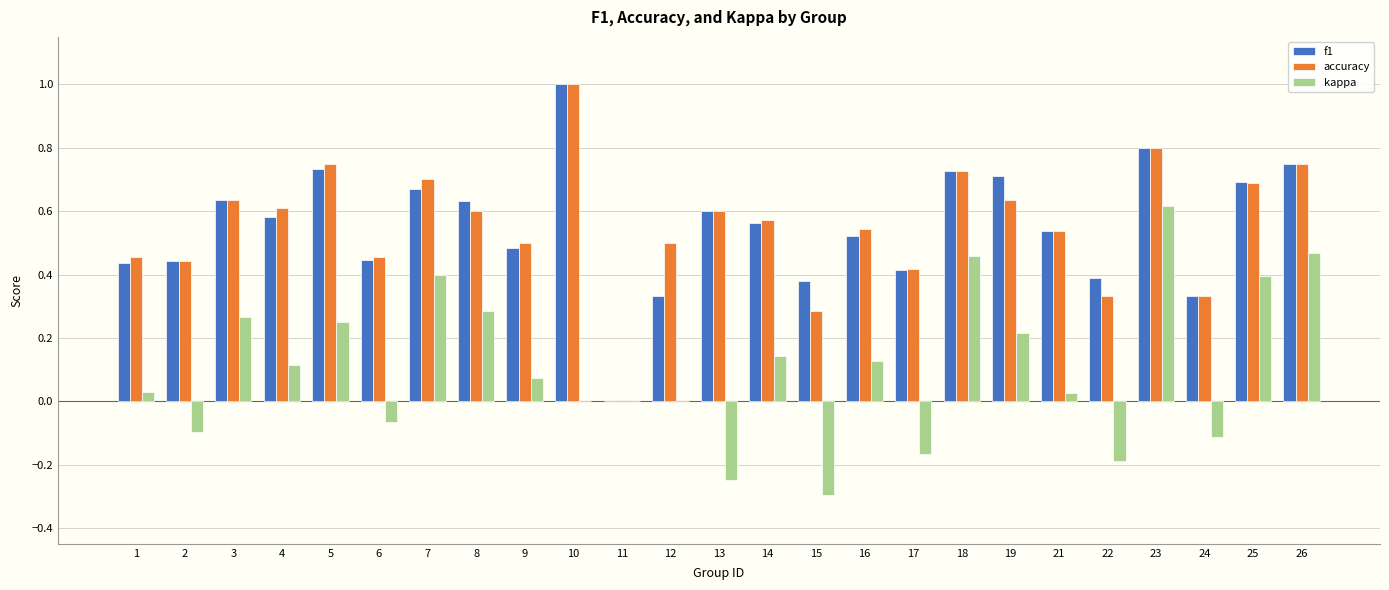

How many values in the accuracy series exceed 0?

24